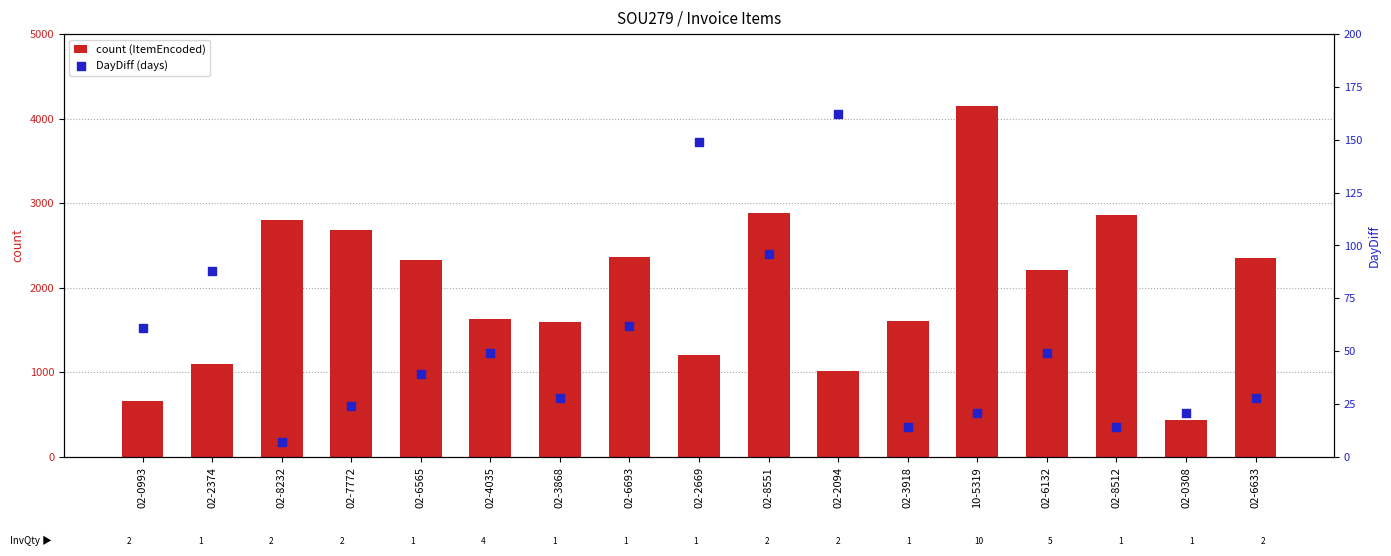

Which series reaches the minimum Y coordinate?

DayDiff (days)